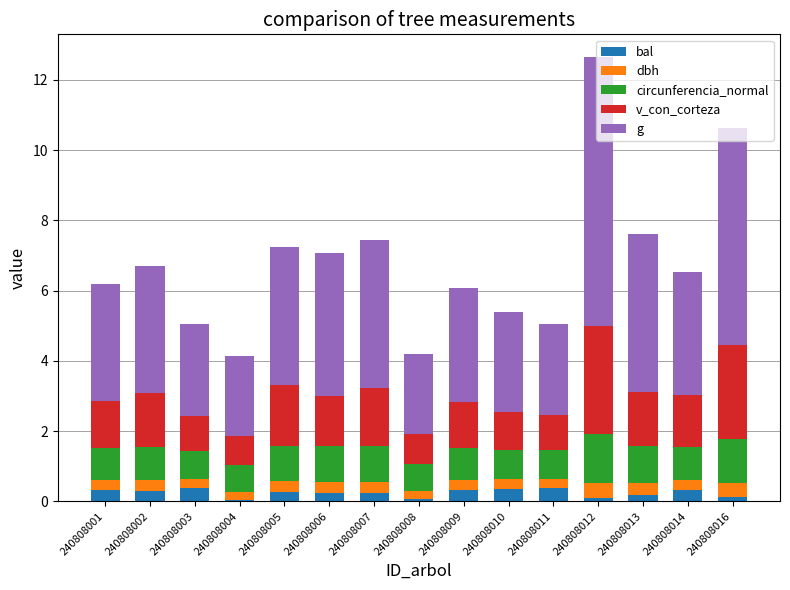

The bal series shows 0.3 at 240808014. True or false?

True